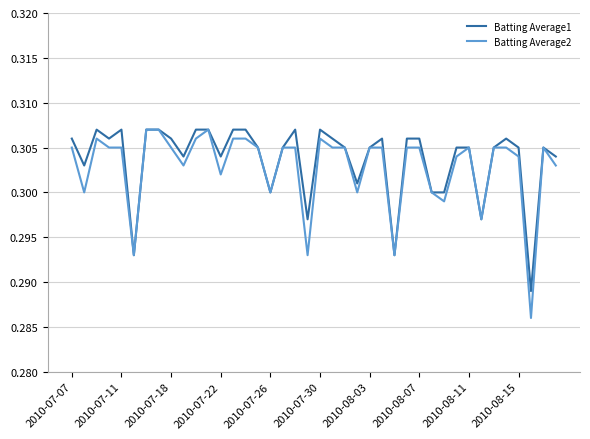

Which series has the widest spread of values?

Batting Average2